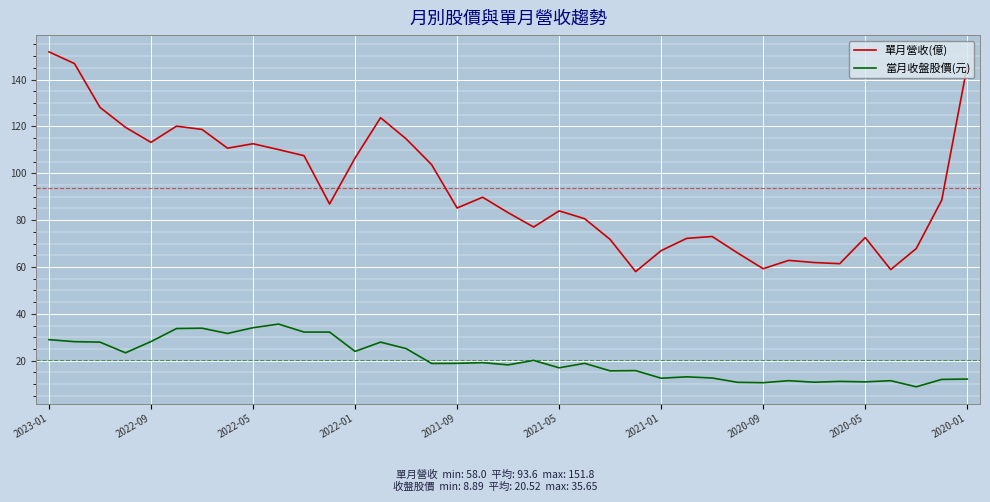

True or false: 當月收盤股價(元) and 單月營收(億) cross at least once.

False